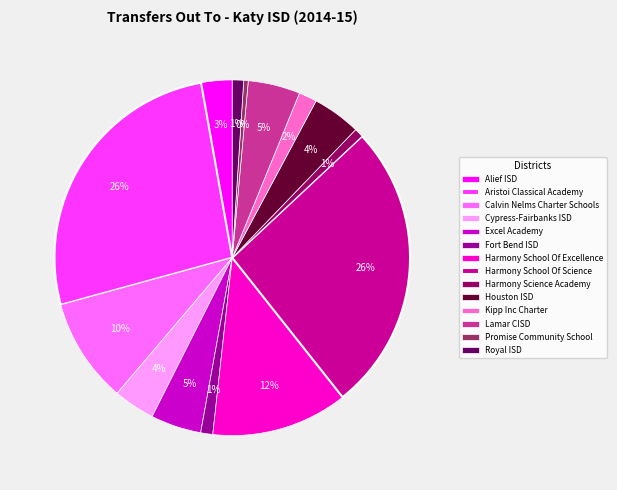

To the nearest percent, what is the difference between the largest and smallest slice percentages?

26%